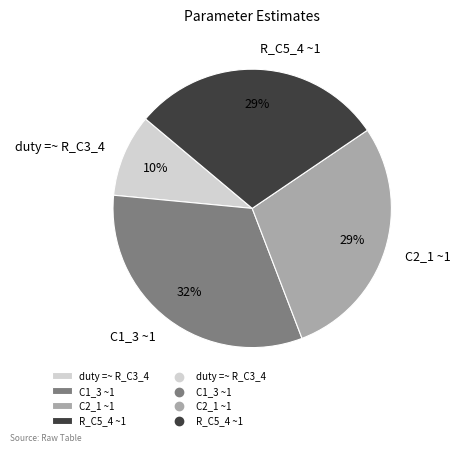

Count the number of slices in the pie.

4